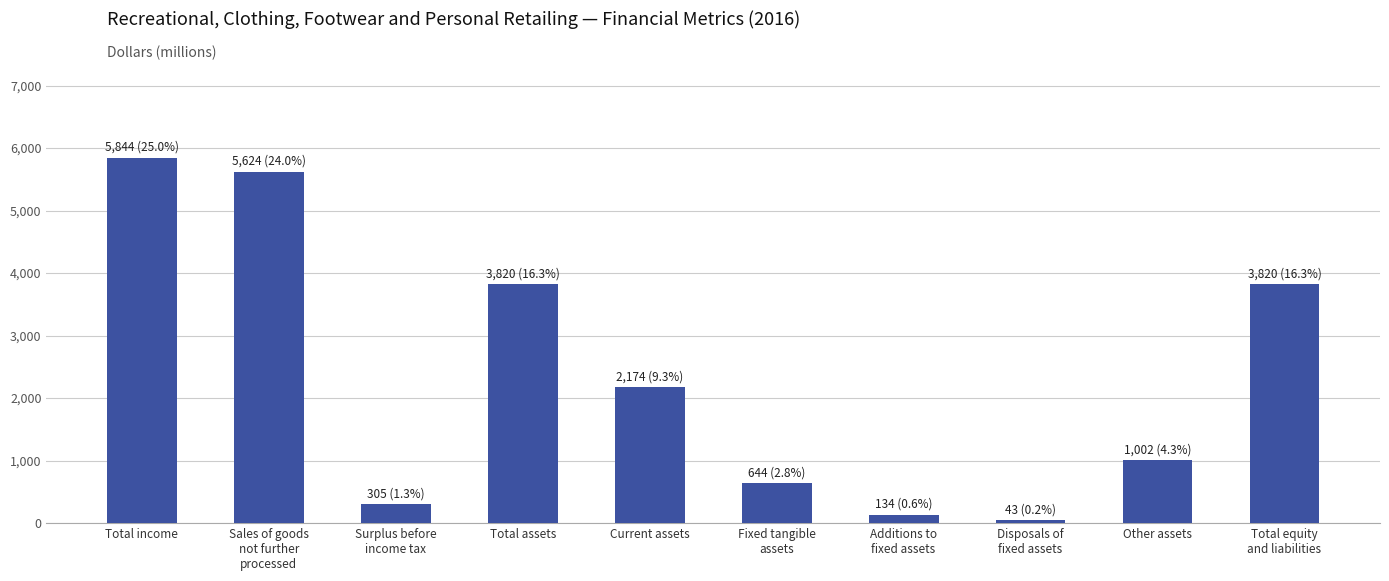

What is the sum of all values?

23410